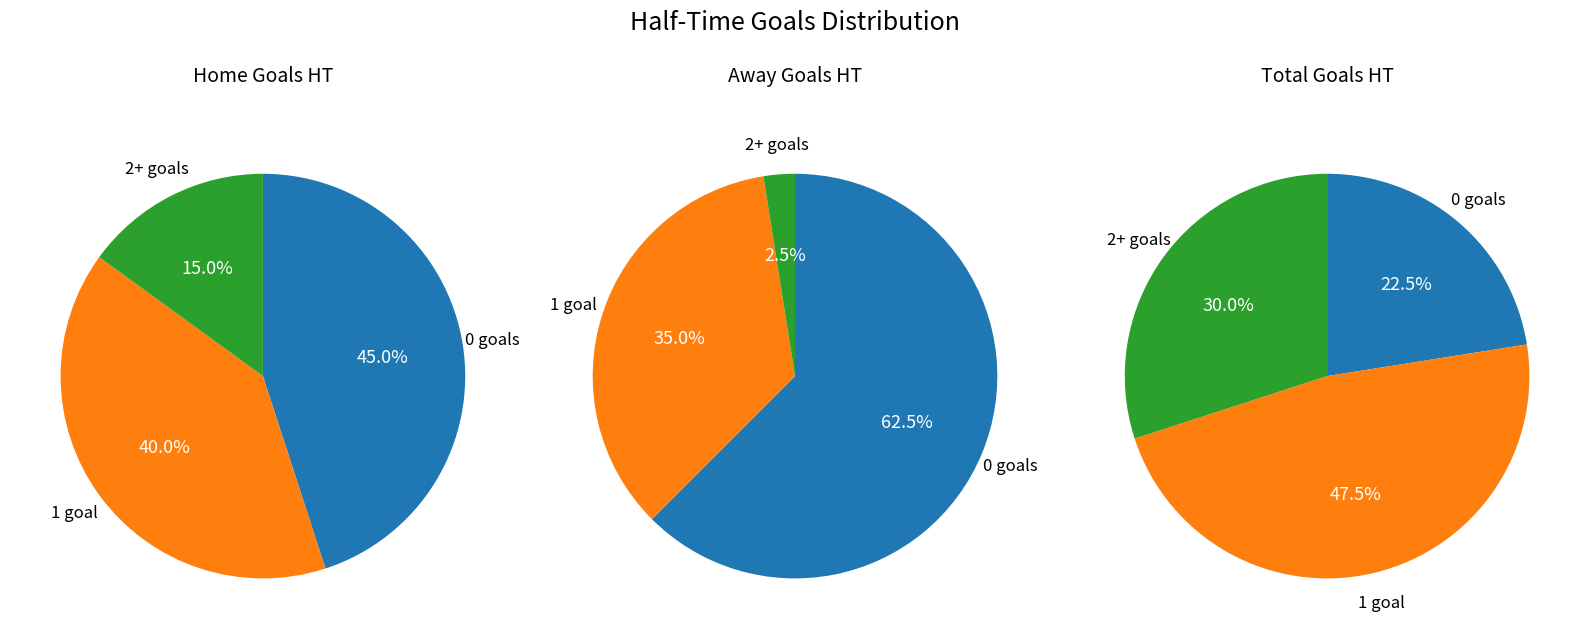

True or false: Home accounts for 45% of the total.

False